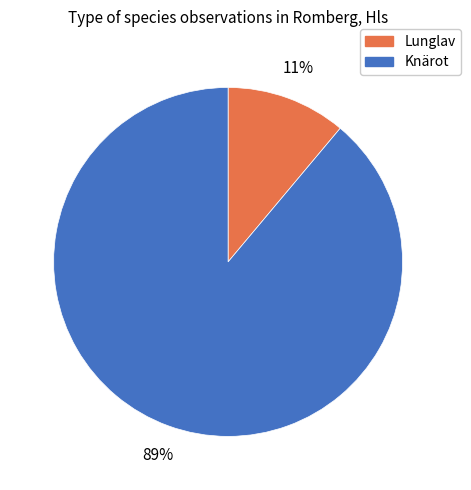

Is Knärot the majority of the pie?

Yes